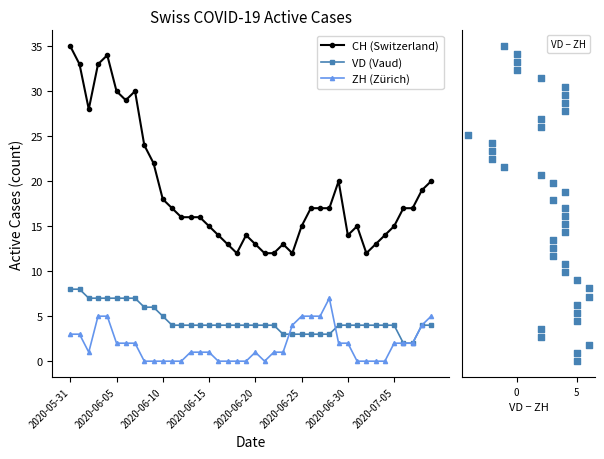

Which series contains the lowest Y value?

ZH (Zürich)